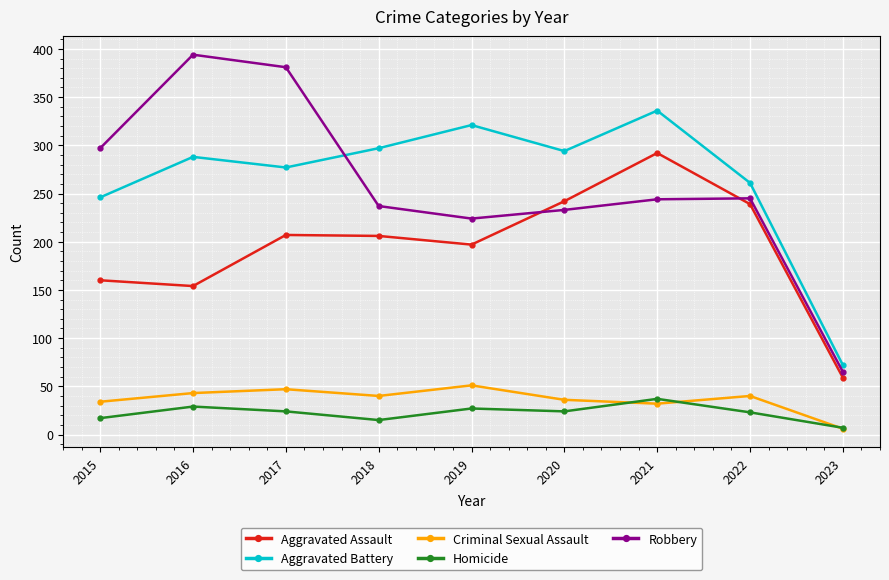

Between which two adjacent categories do Aggravated Battery and Robbery first intersect?

2017 and 2018